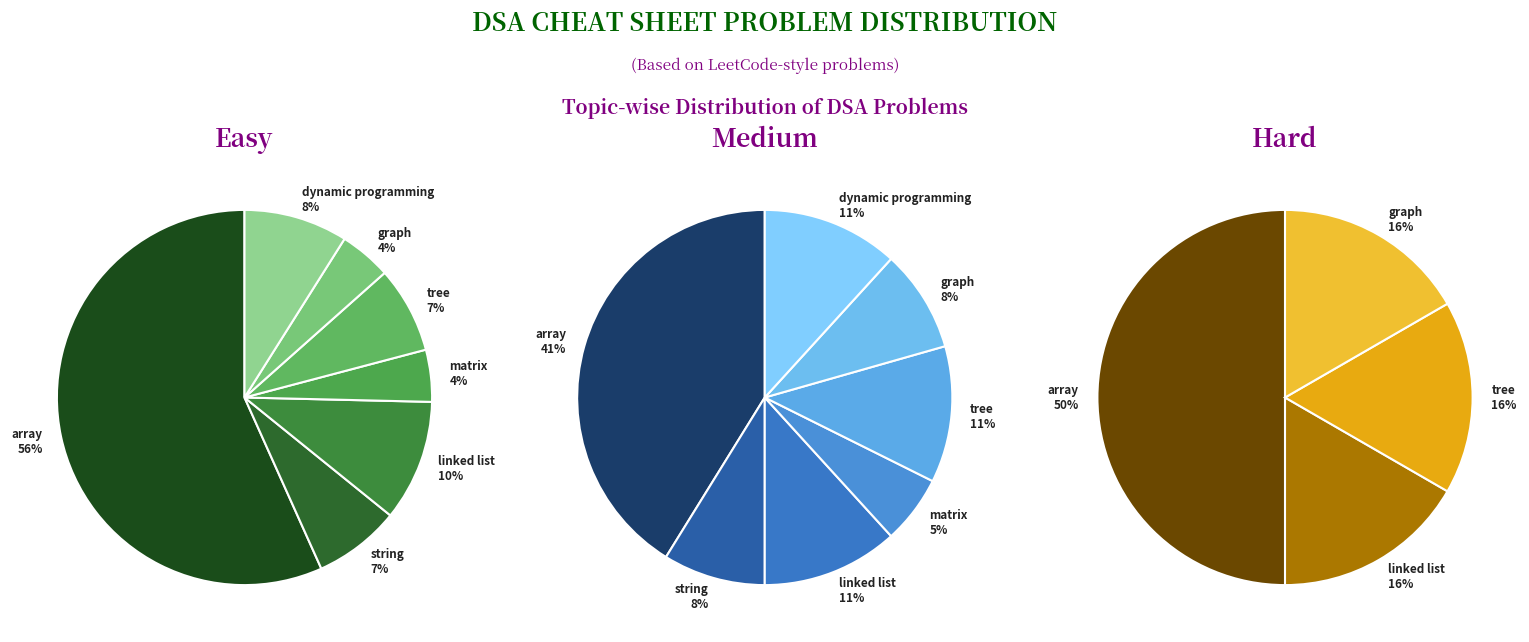

To the nearest percent, what is the difference between the easy and hard slice percentages?

61%